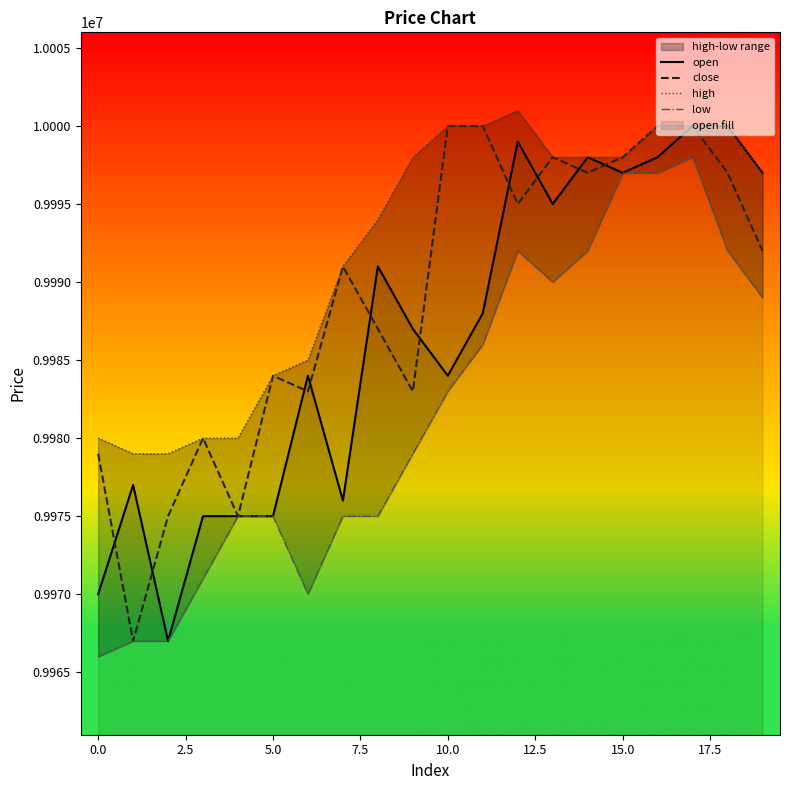

At which category is the sum across all series the highest?

17